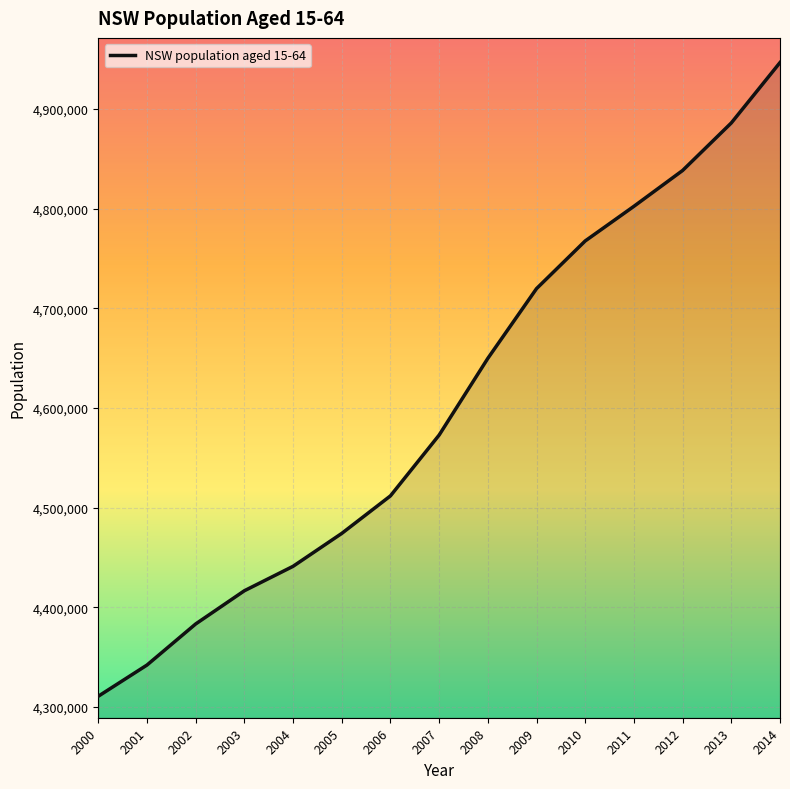

Reading left to right, list all the values displayed in this chart.

2000=4310820	2001=4342110	2002=4383333	2003=4416640	2004=4441155	2005=4474162	2006=4511819	2007=4572834	2008=4649774	2009=4719727	2010=4767563	2011=4802298	2012=4838235	2013=4885928	2014=4946508